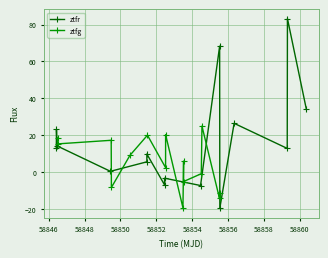

Rank the series by their maximum value, from highest to lowest.

ztfr, ztfg